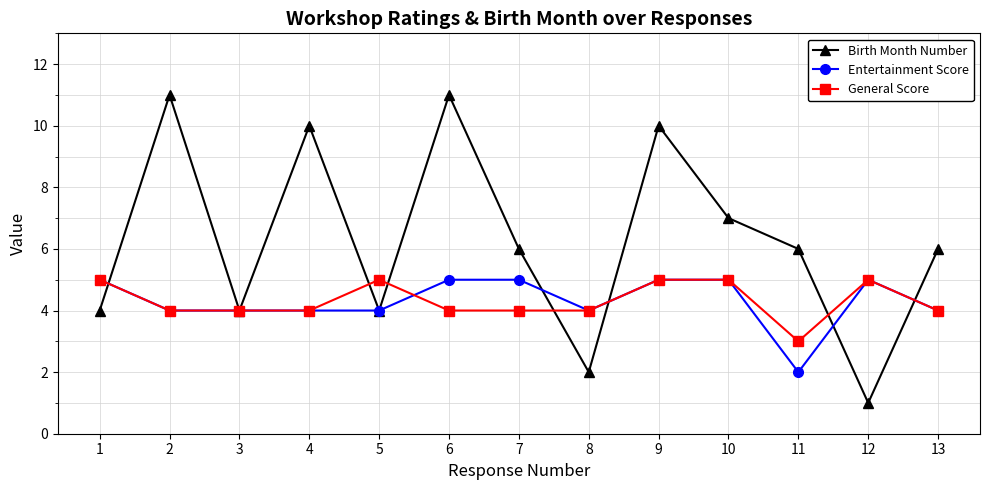

True or false: Entertainment Score and General Score cross at least once.

True